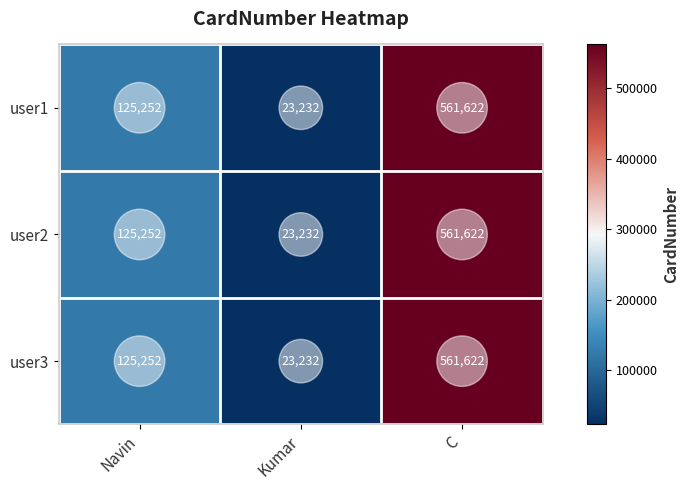

Rank the categories by user2 value from highest to lowest.

C, Navin, Kumar